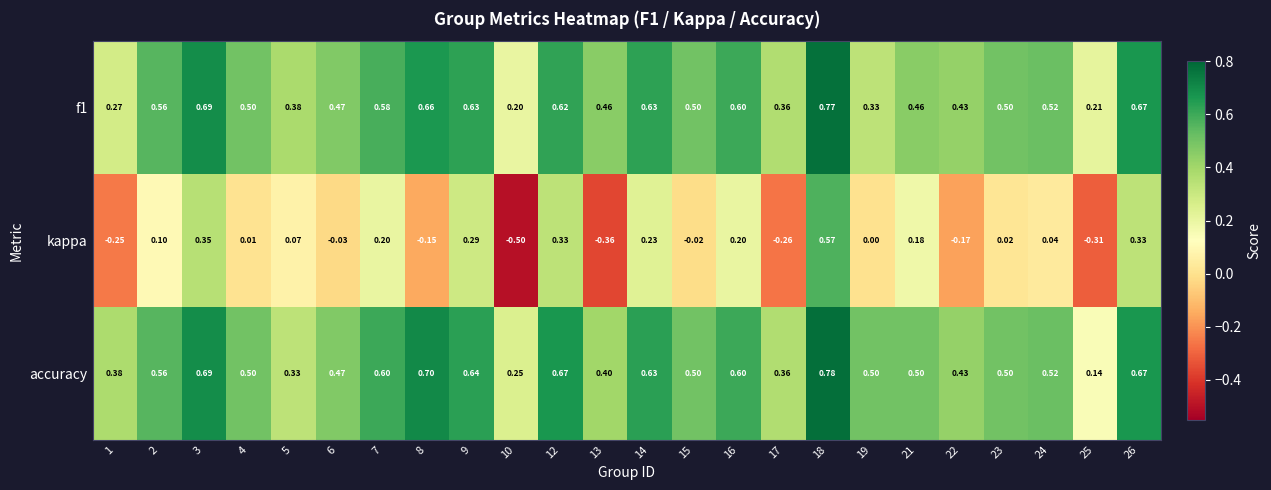

Rank the series at 19 from highest to lowest value.

accuracy, f1, kappa